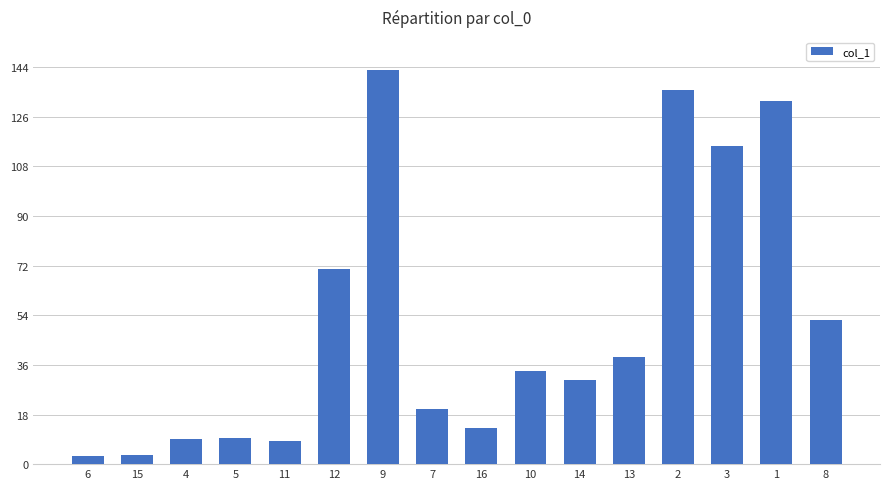

Count the number of data series in this chart.

1